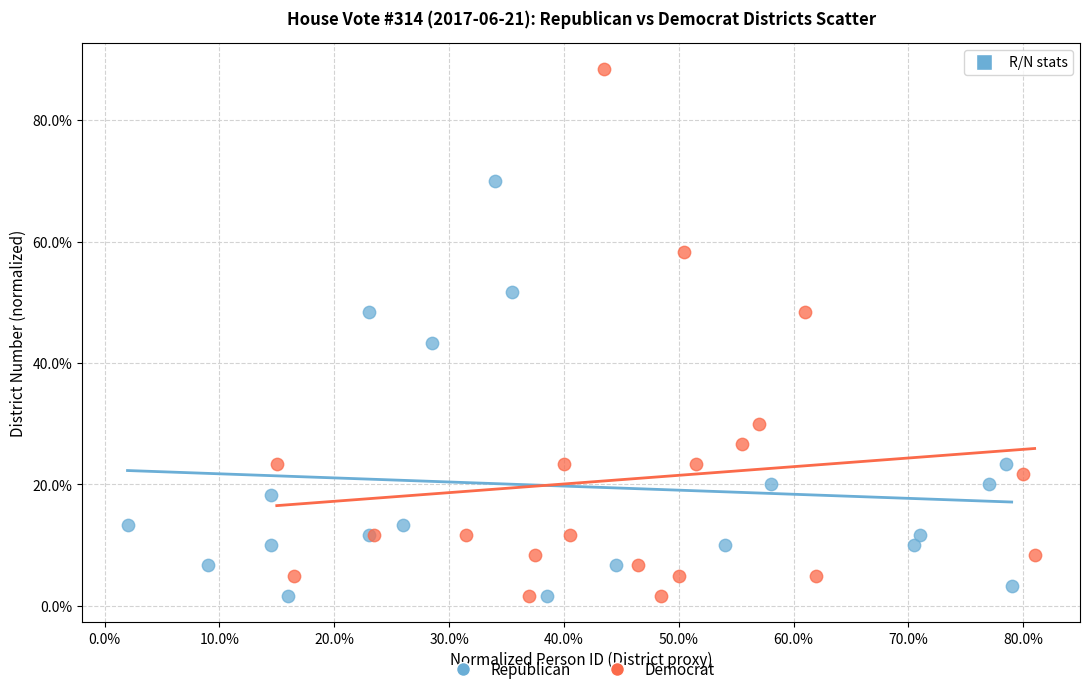

What are all the series names shown in the legend?

Republican, Democrat